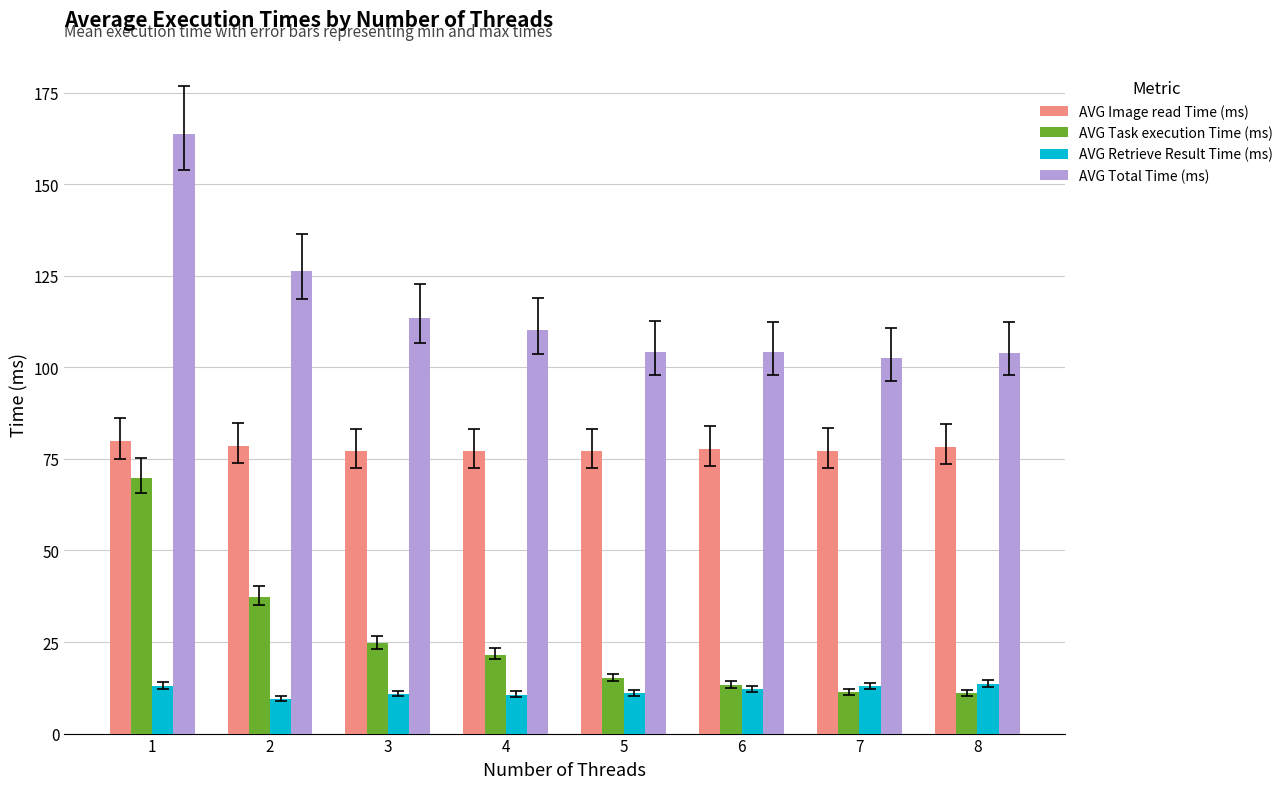

Where is AVG Task execution Time (ms) nearest to the value 40?

2